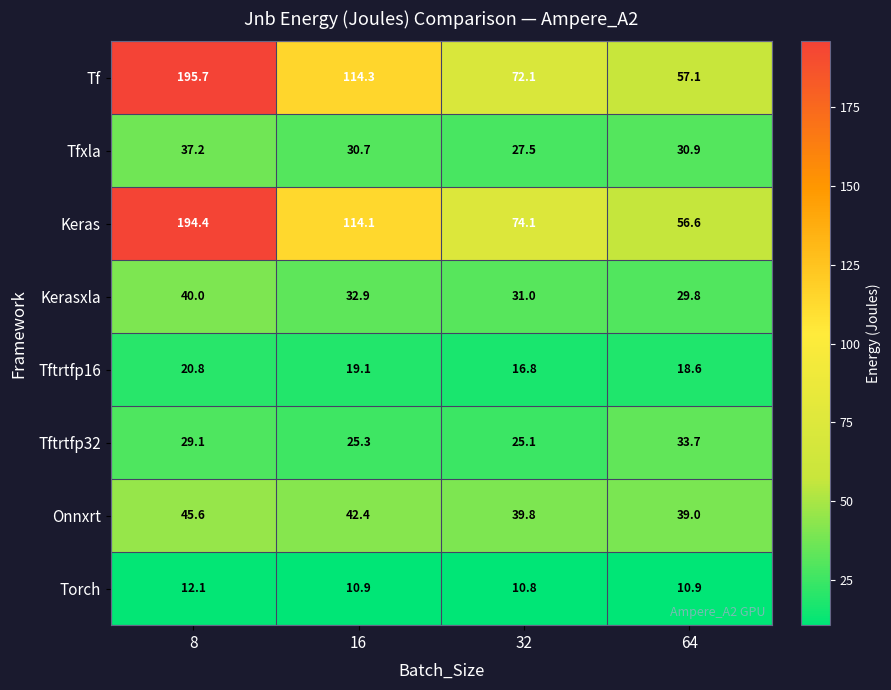

Which series has the widest spread of values?

Tf